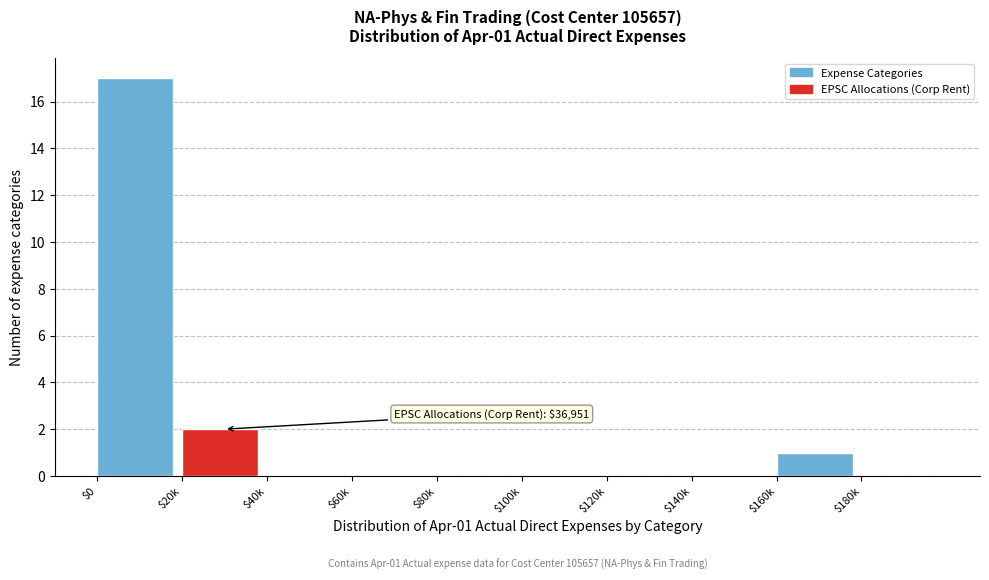

True or false: the data shows 17 at $0.

True